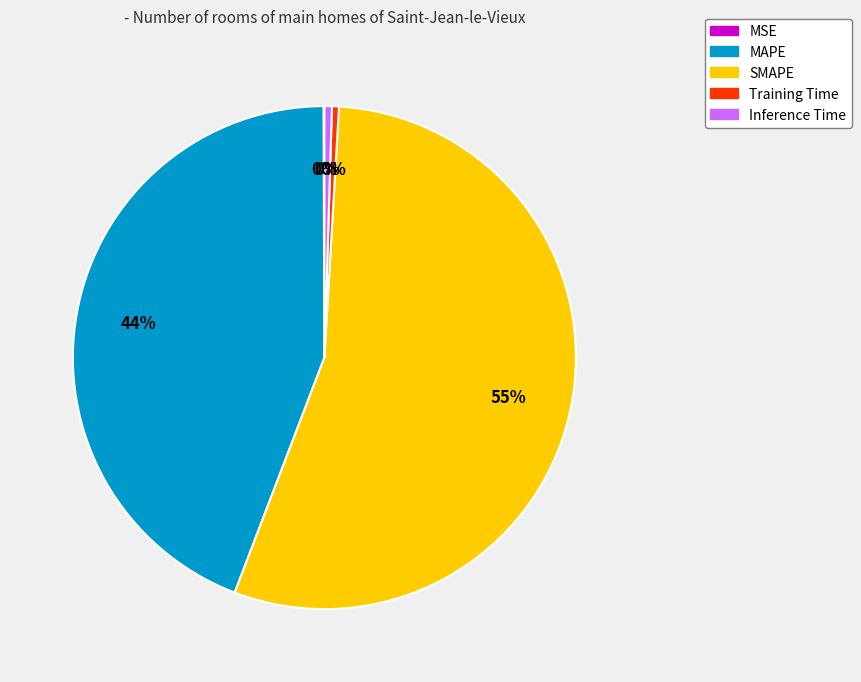

Which has a higher value, MAPE or Inference Time?

MAPE